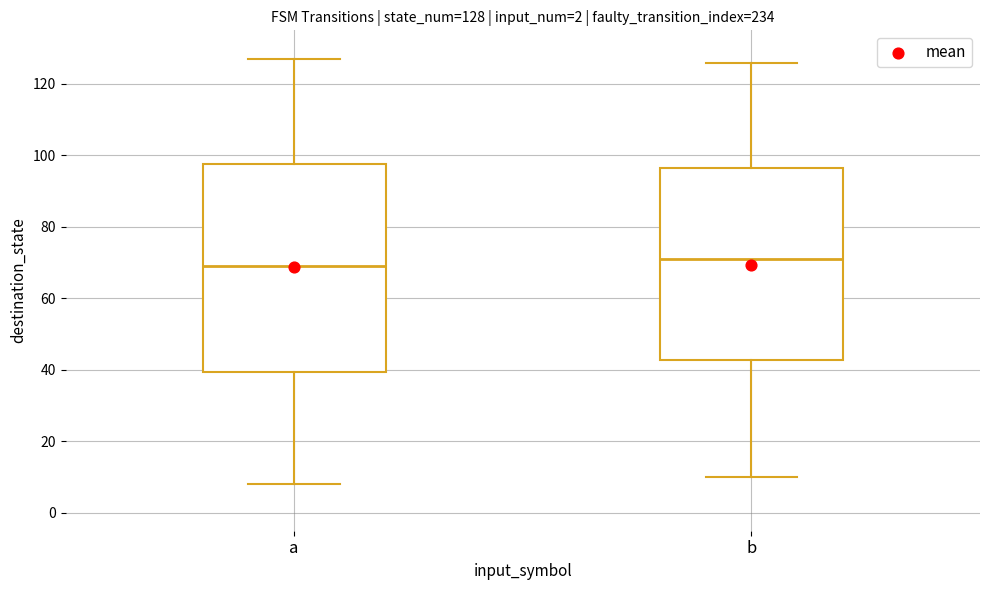

Comparing the boxes themselves (not the whiskers), which one is the tallest?

a